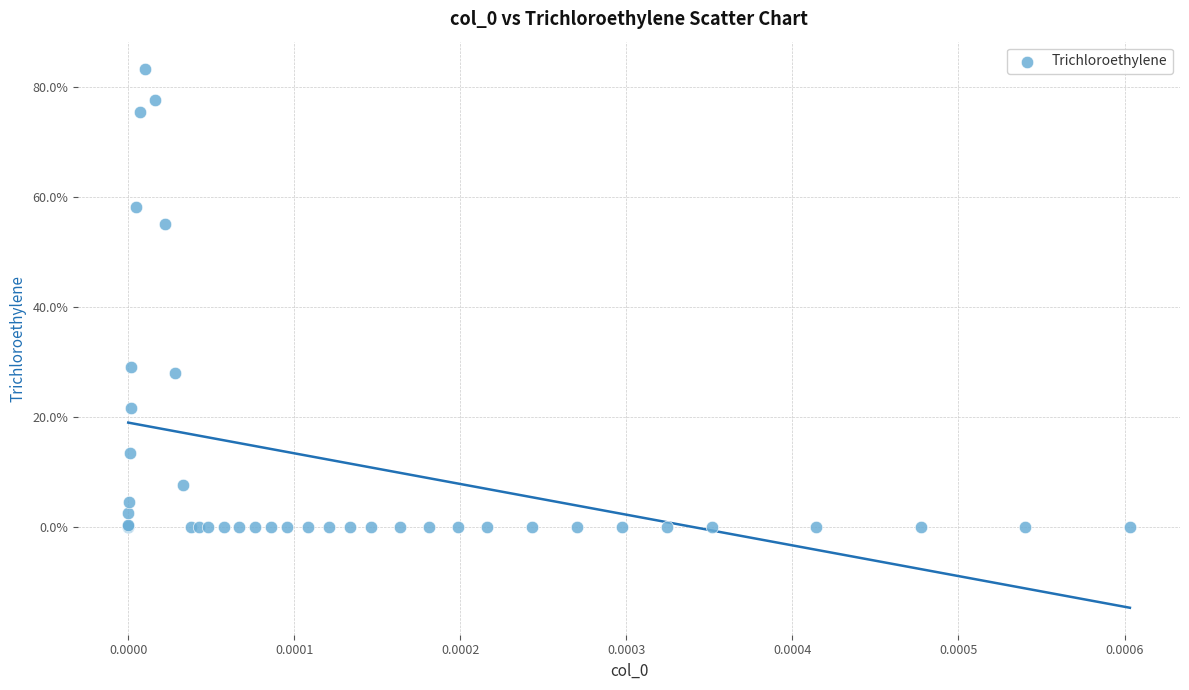

What Y value in the scatter plot is closest to 41?

29.1